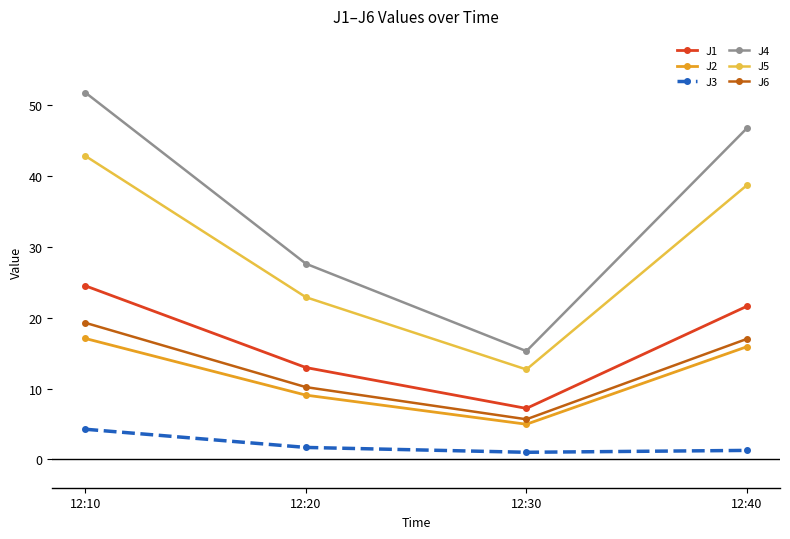

True or false: J2 and J6 intersect in this chart.

False